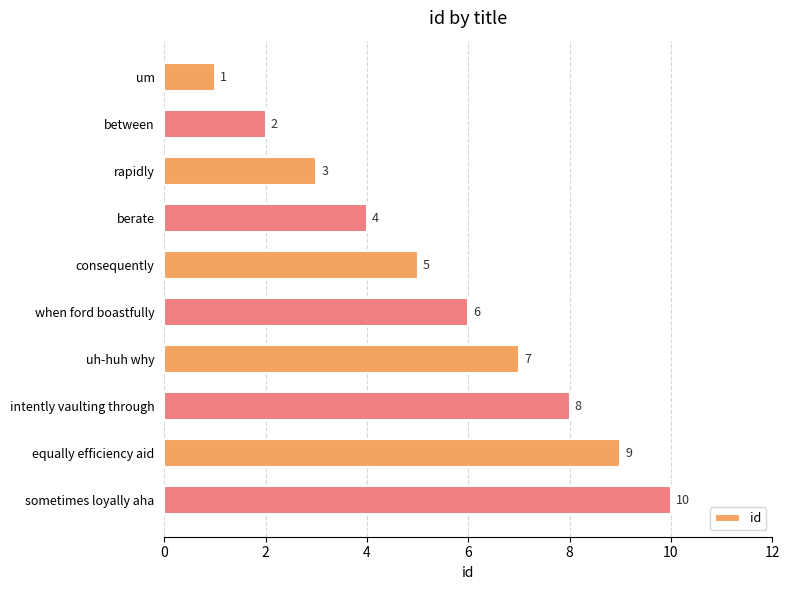

Is it true that the value at between is 2?

True